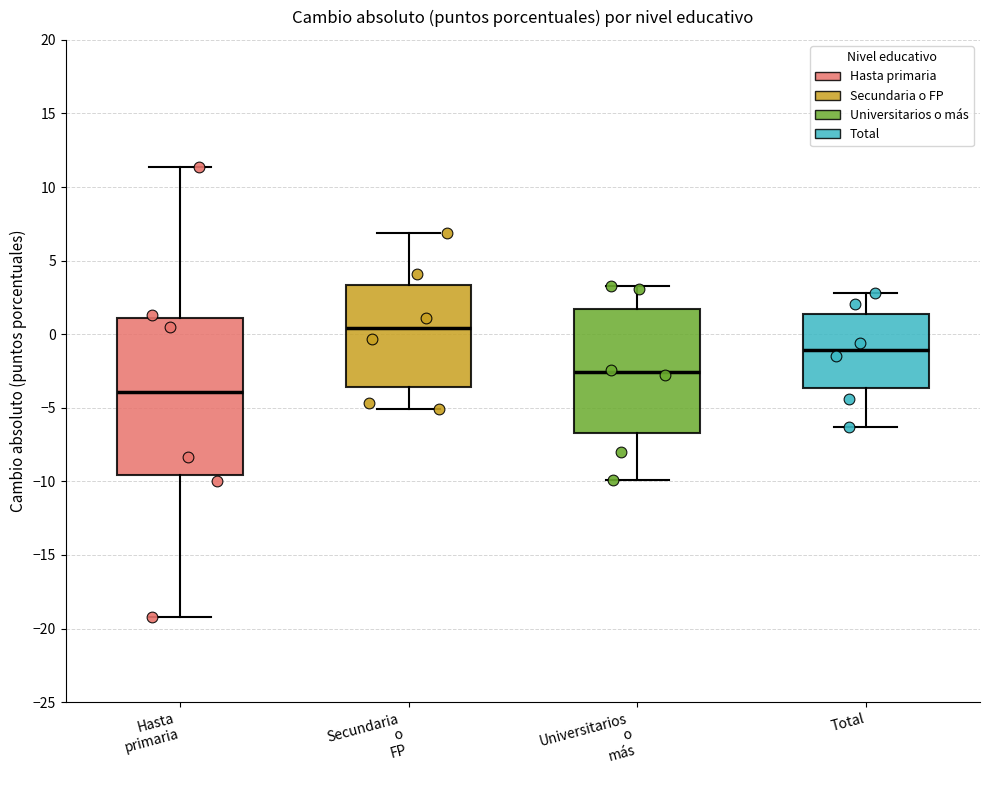

Which box has the highest median line?

Secundaria o FP